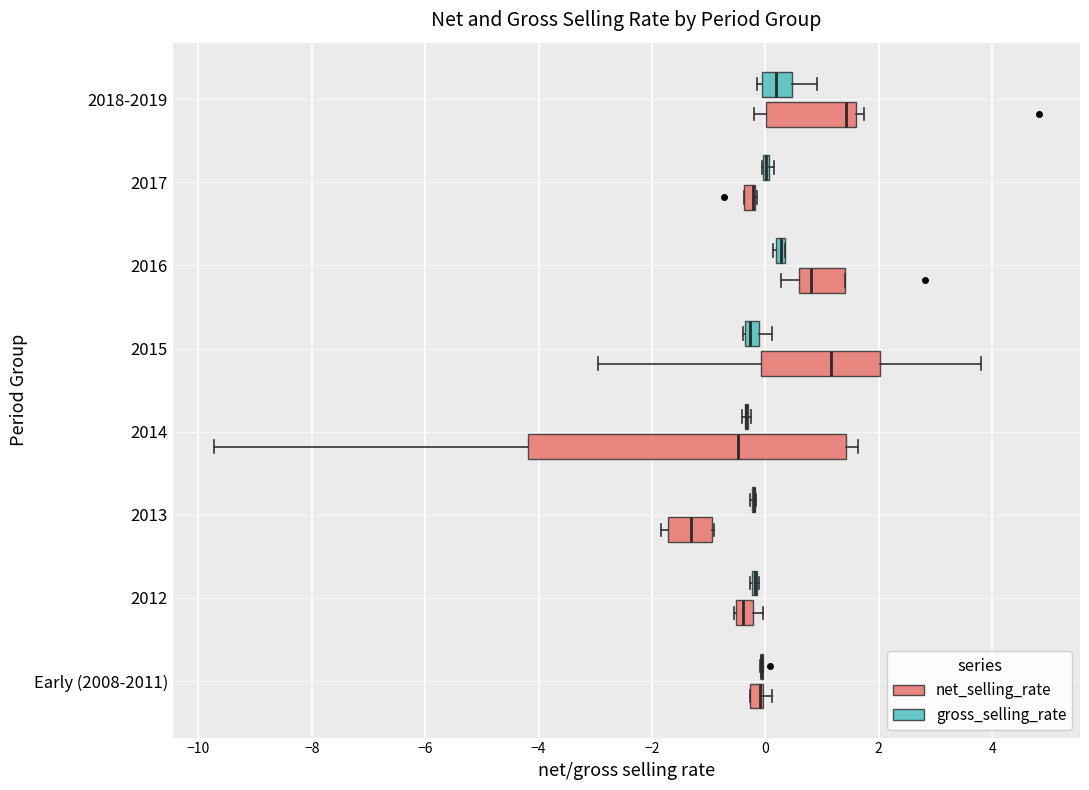

Where is the right edge of the box for 2012 (net_selling_rate) on the x-axis? The values are not printed on the chart, so give them approximately, as read against the axis.

-0.2